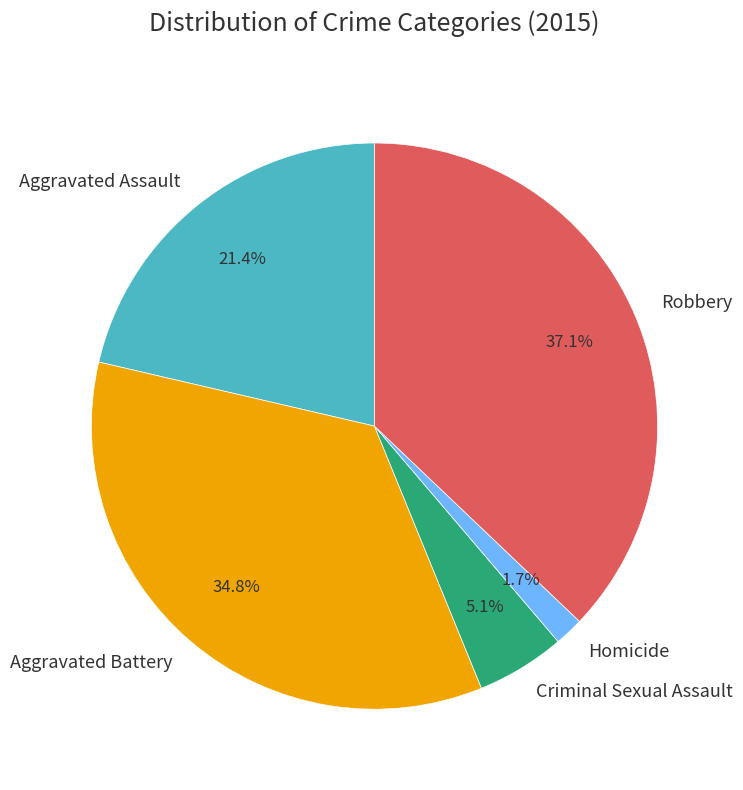

What portion of the pie excludes Aggravated Assault?

78.6%